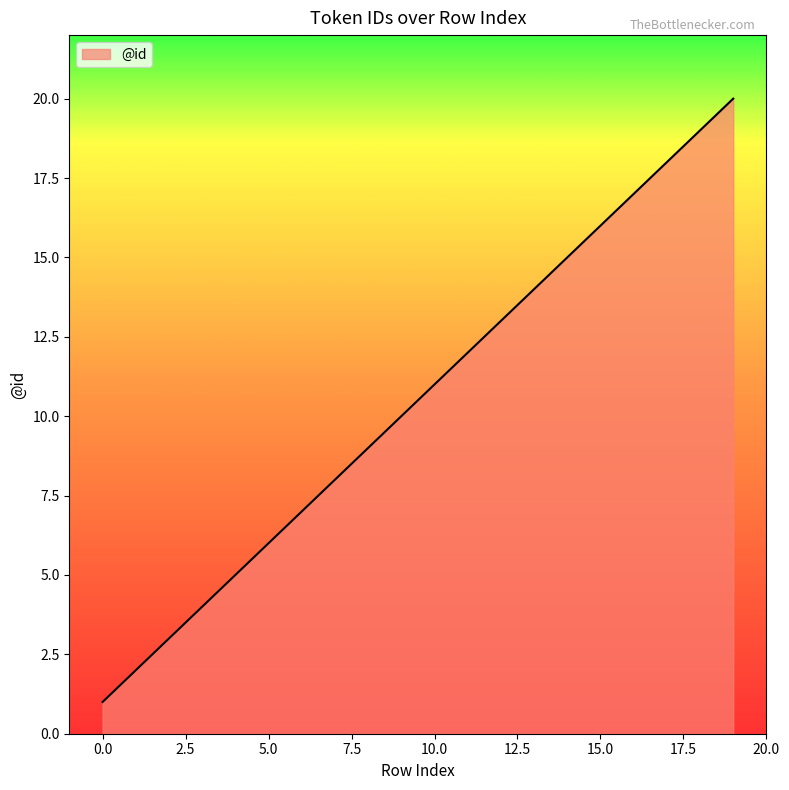

What is the greatest value displayed?

20